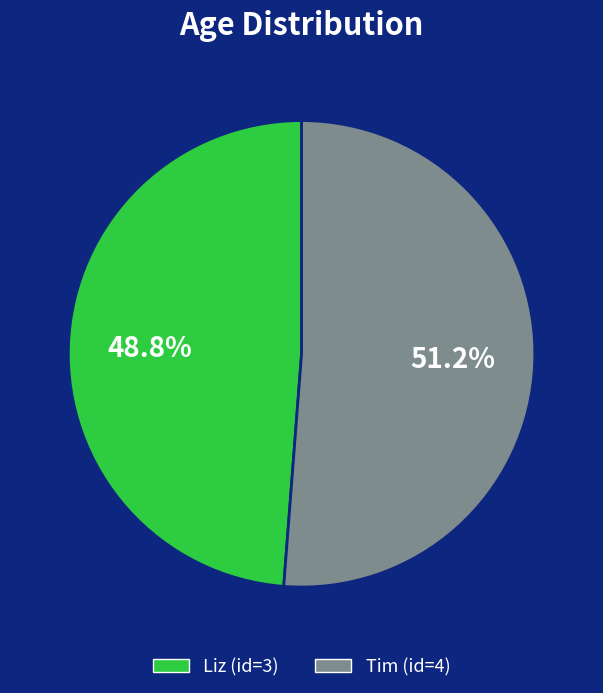

Which category has the smallest portion of the pie?

Liz (id=3)